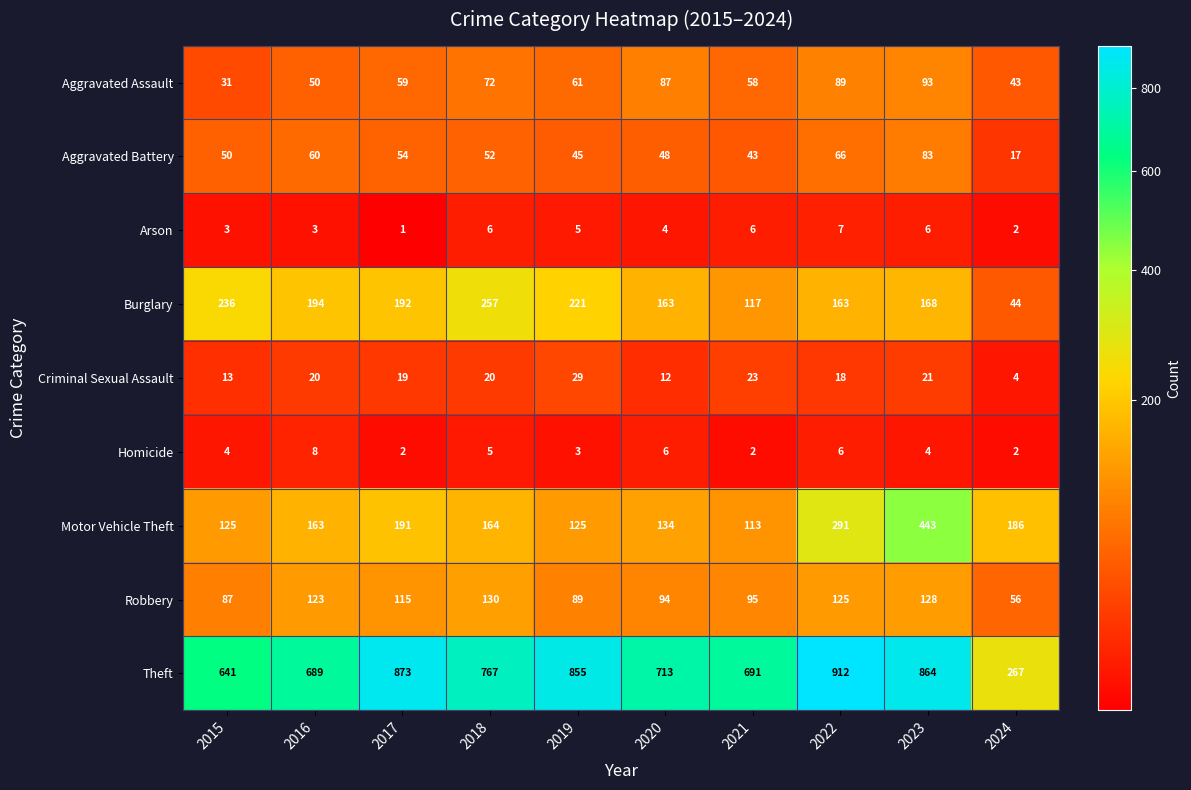

Where is Arson nearest to the value 4?

2020